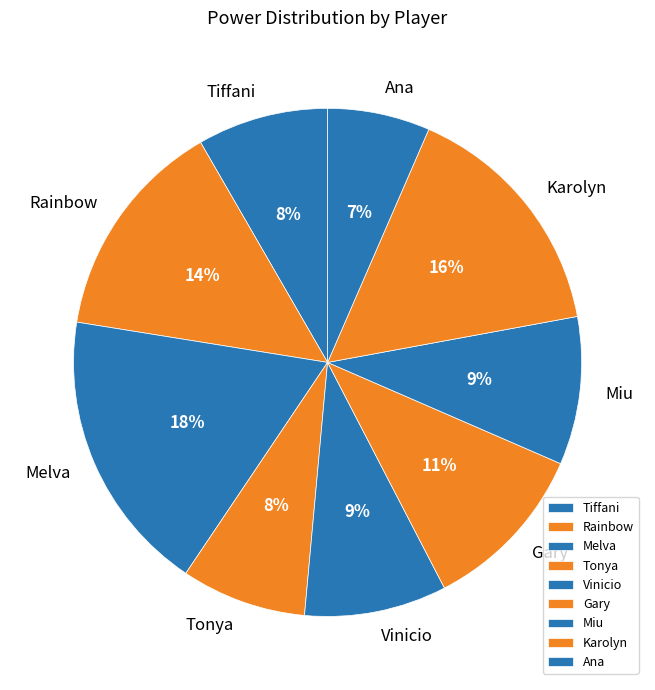

Between Tiffani and Miu, which is larger?

Miu